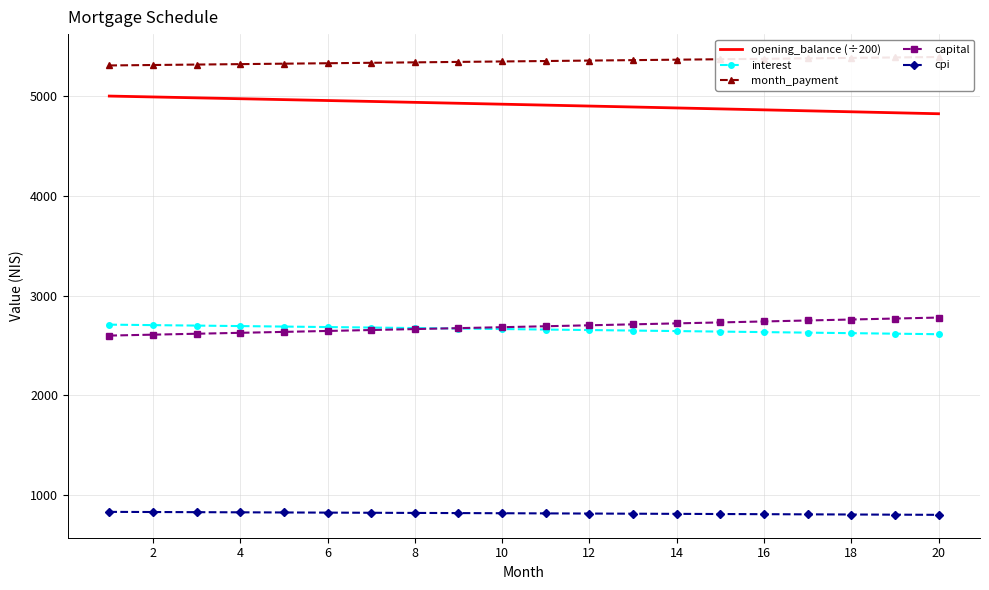

True or false: month_payment and cpi intersect in this chart.

False